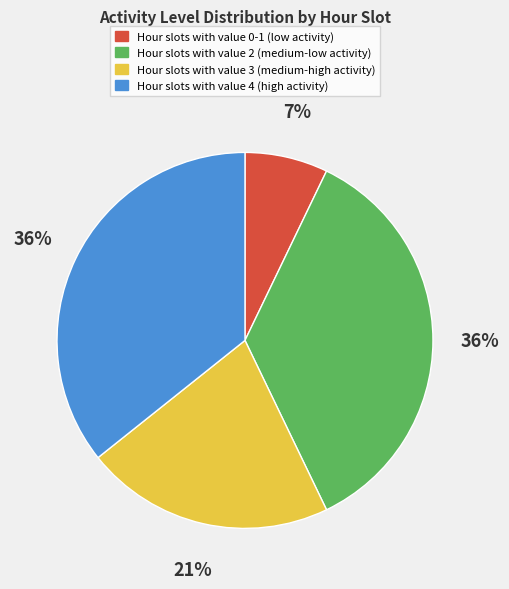

Which slice is the smallest?

Hour slots with value 0-1 (low activity)